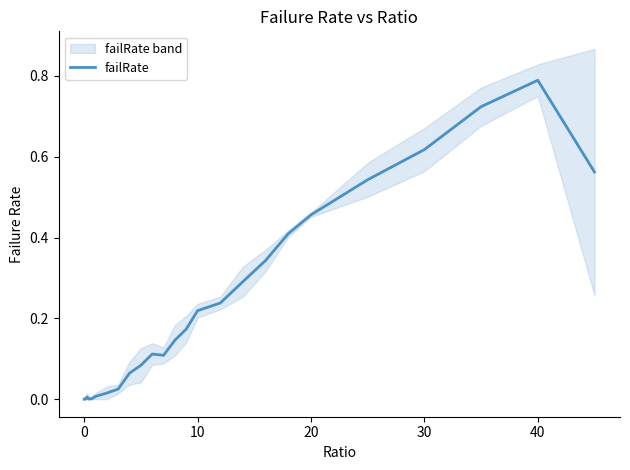

How many interior local peaks (higher than both neighbors) does the data have?

4